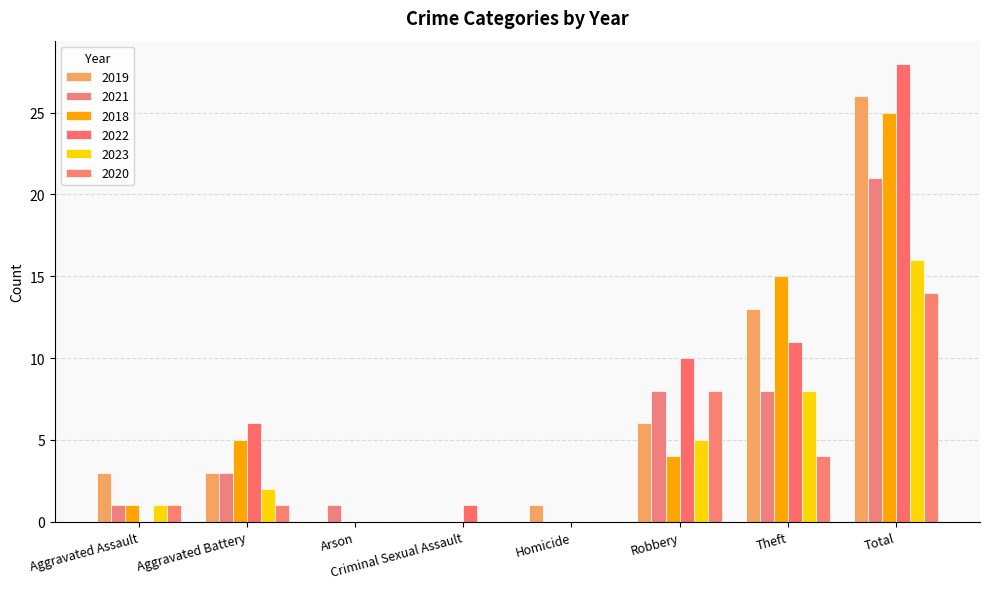

At Arson, list the series in order from largest to smallest.

2021, 2019, 2018, 2022, 2023, 2020